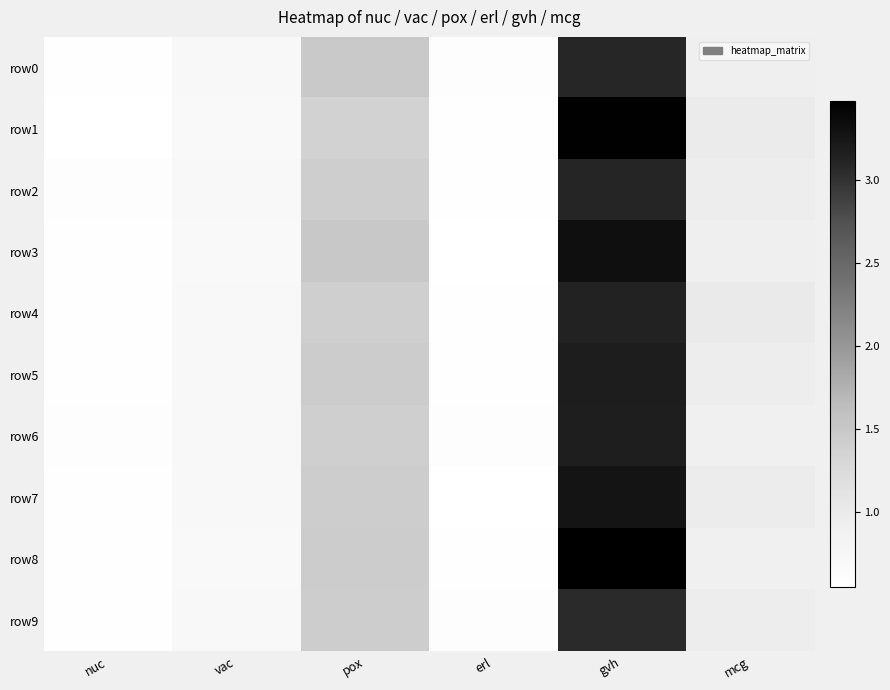

Count the number of data series in this chart.

10